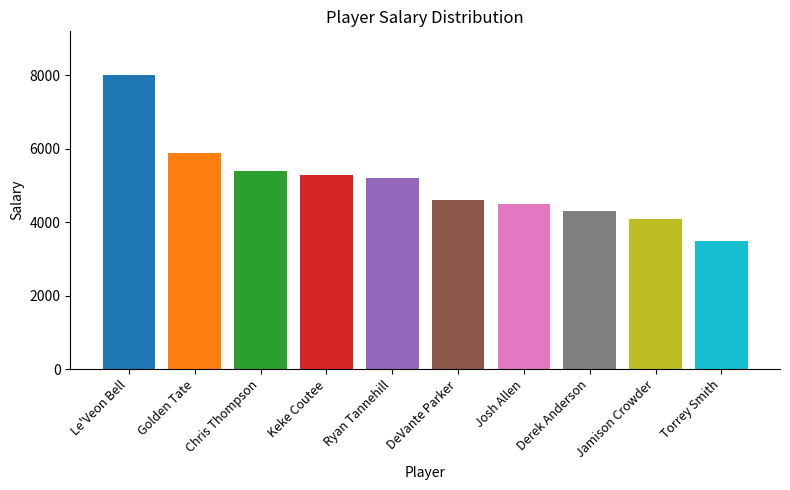

What is the maximum value shown in the chart?

8000